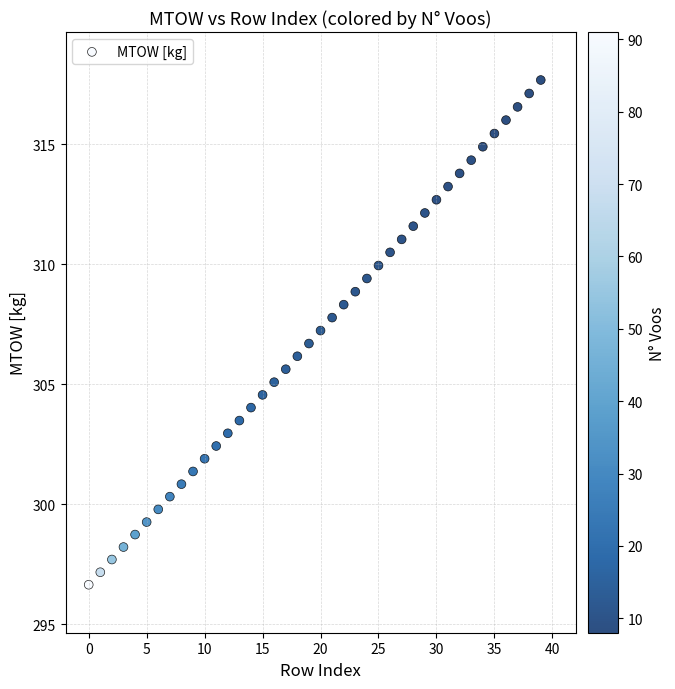

What is the range of Y values (max minus min)?

21.0